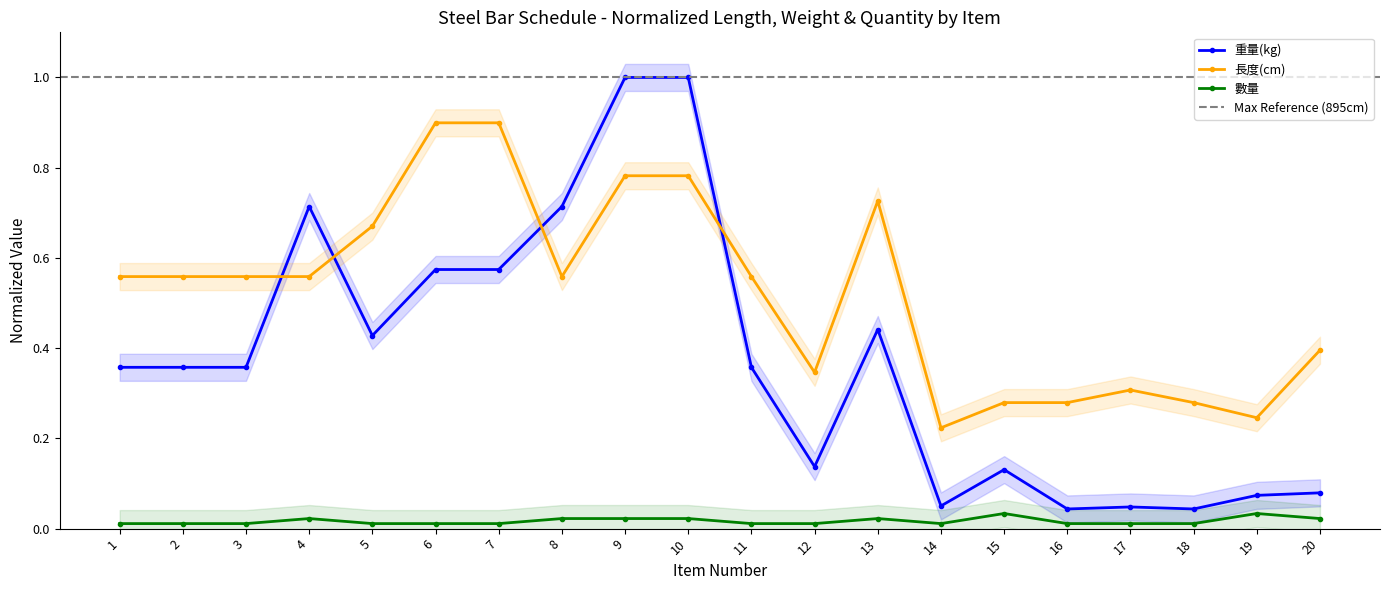

What are all the series names shown in the legend?

重量(kg), 長度(cm), 數量